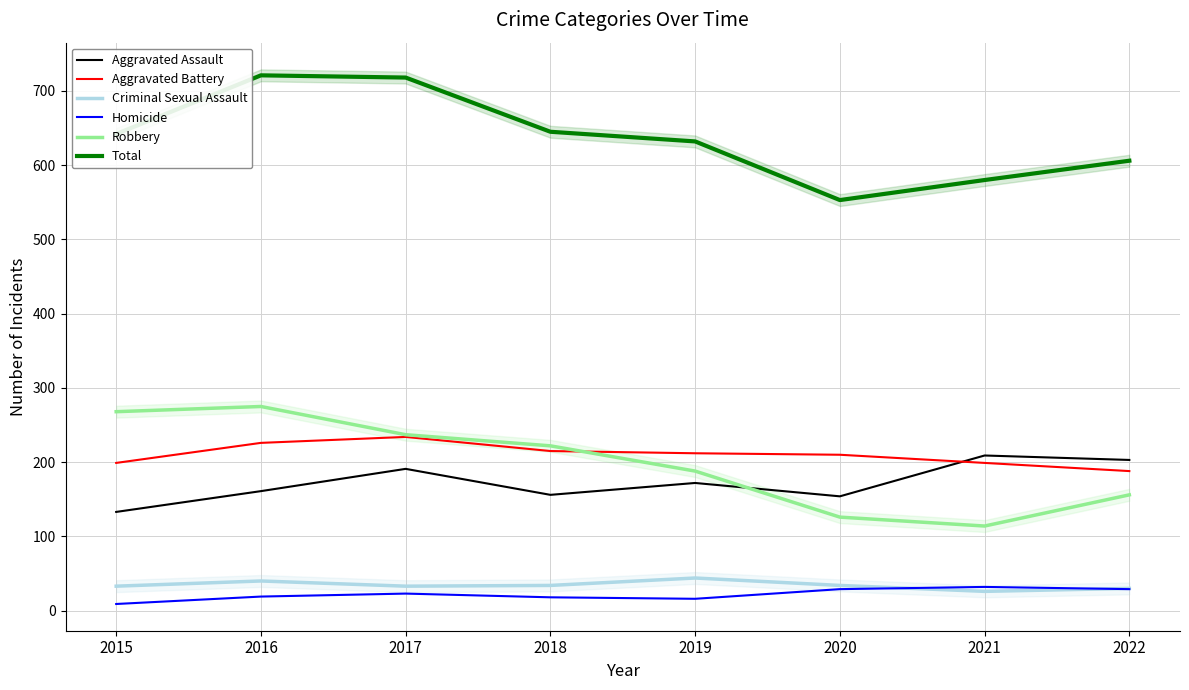

Which category has the highest value in the Aggravated Assault series?

2021